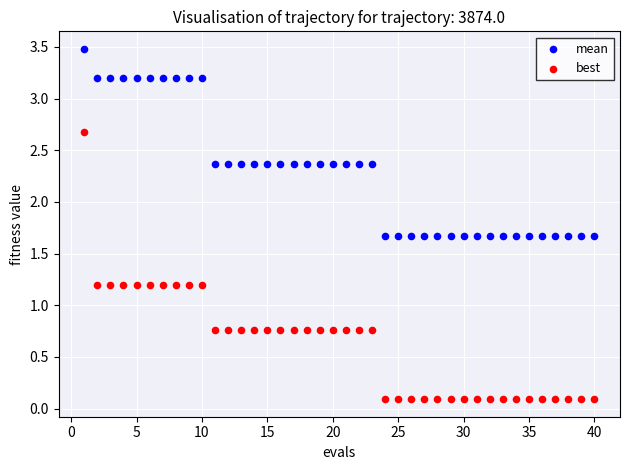

Across all data points, what is the range of Y values (max minus min)?

3.4